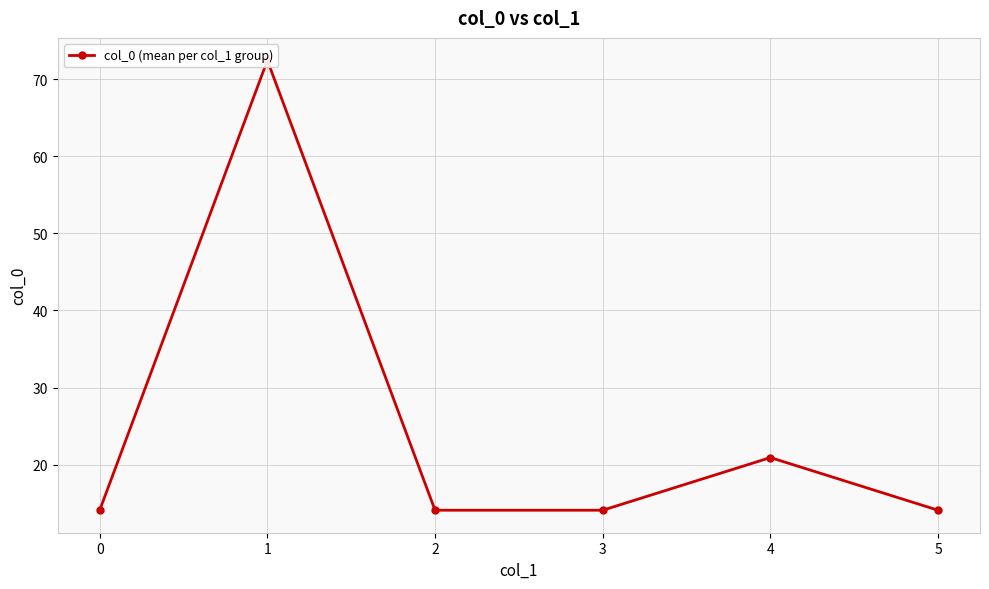

What is the difference between the maximum and minimum values?

58.3